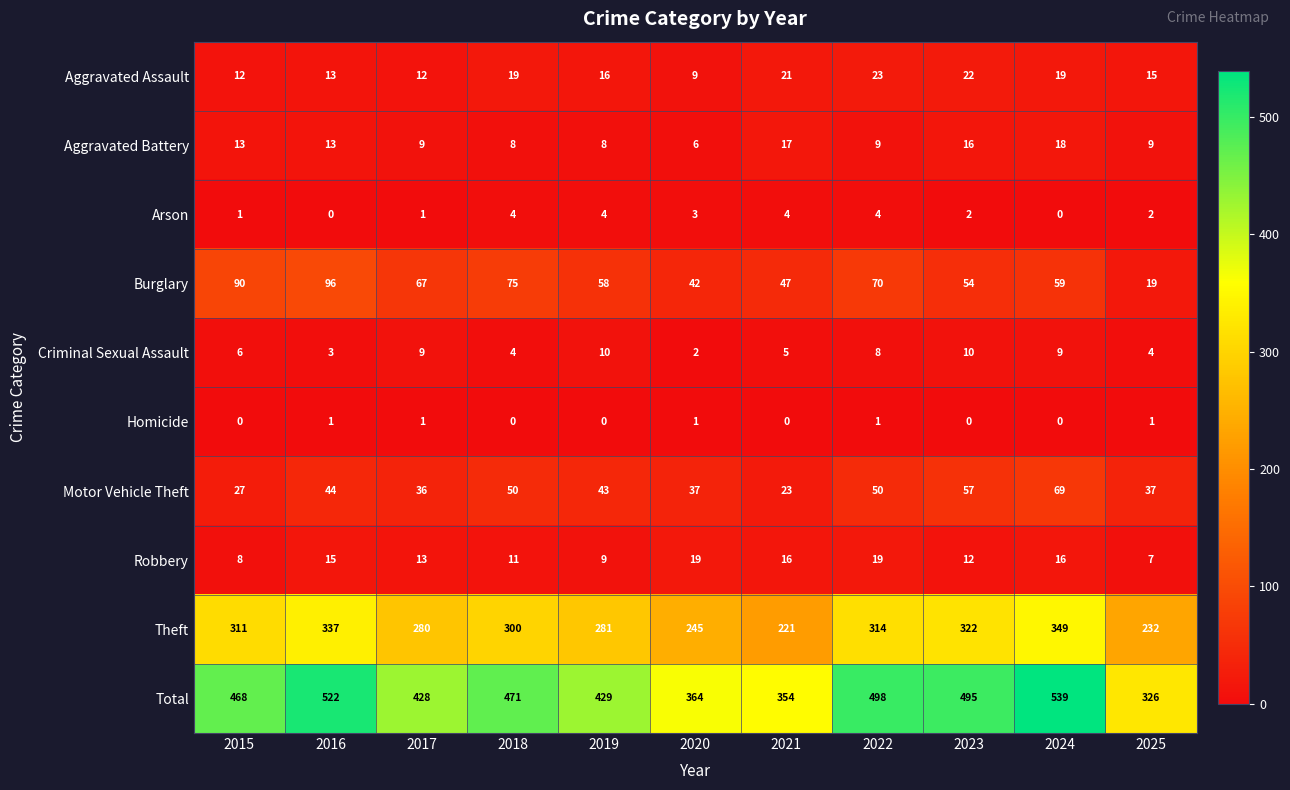

Where is Motor Vehicle Theft nearest to the value 46?

2016